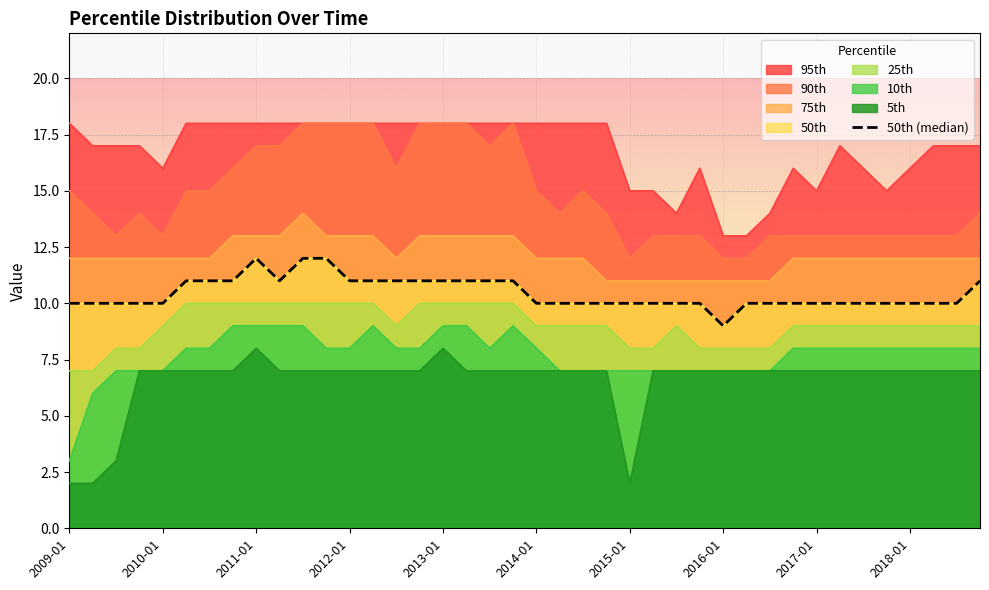

Reading left to right, what are all the values shown in this chart?

10	10	10	10	10	11	11	11	12	11	12	12	11	11	11	11	11	11	11	11	10	10	10	10	10	10	10	10	9	10	10	10	10	10	10	10	10	10	10	11